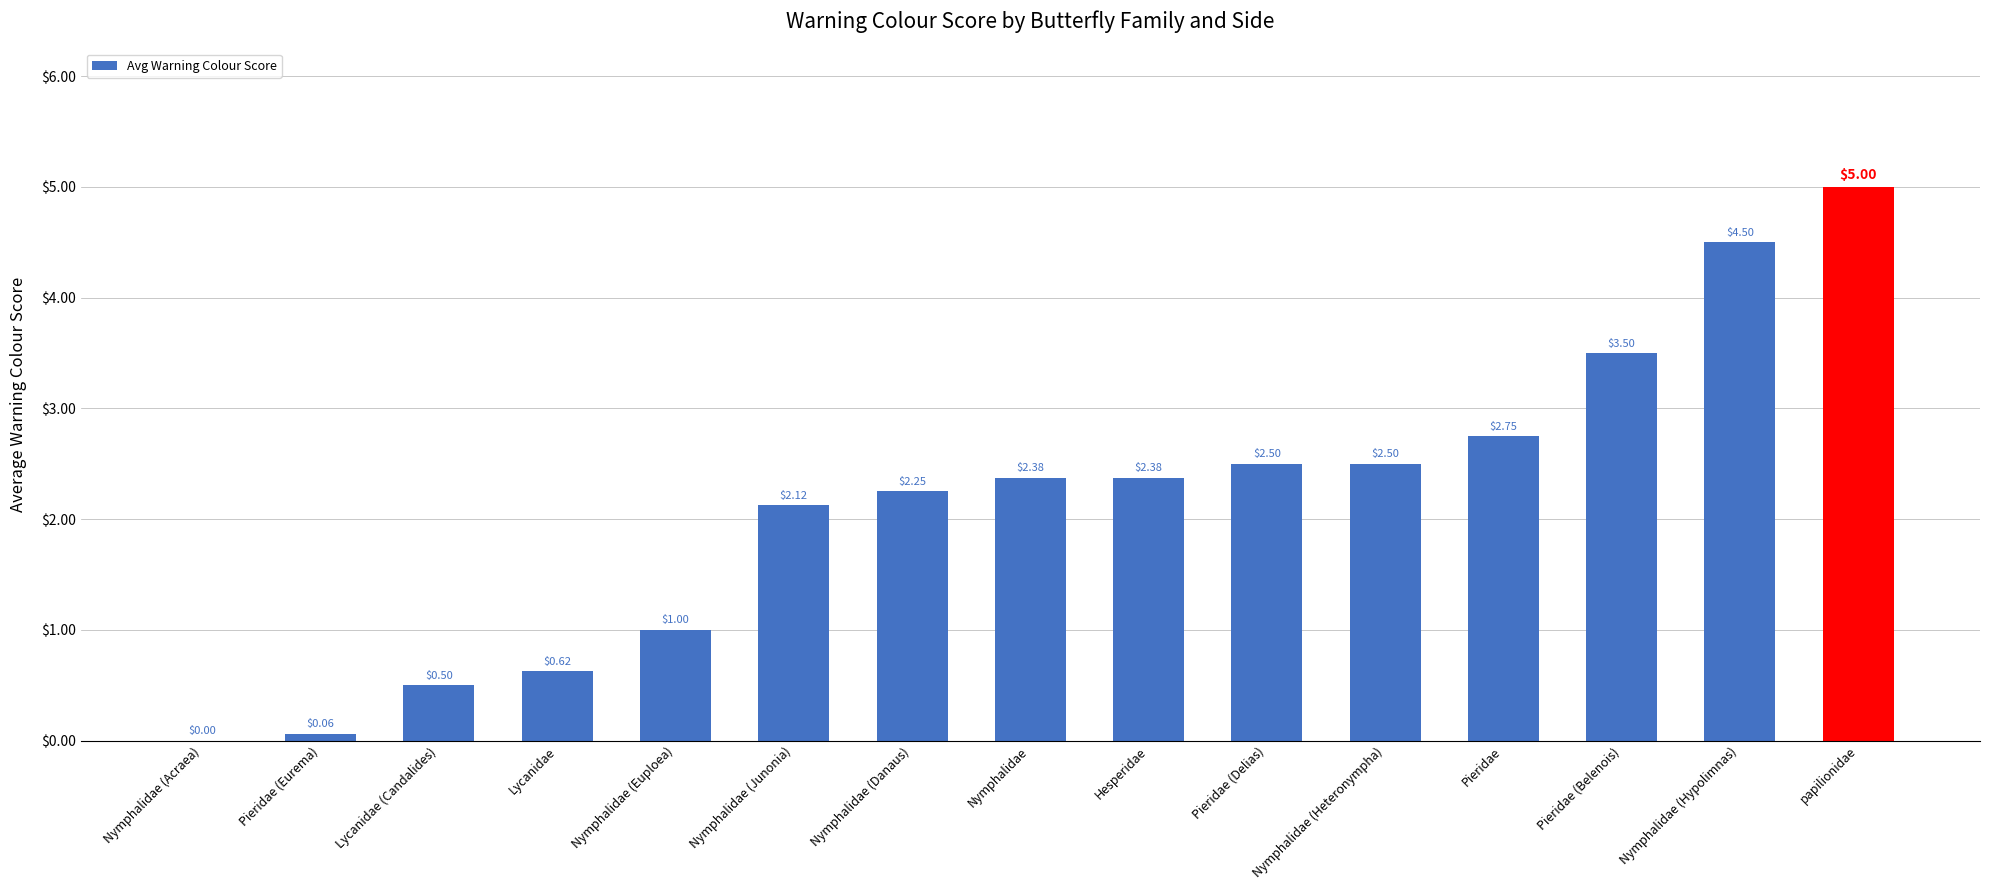

How many values exceed 2?

10